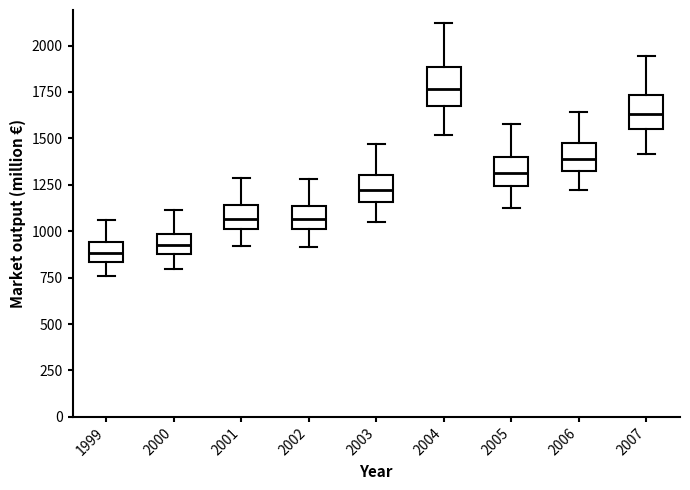

Reading left to right, read every box against the y-axis: the position of its median line, the range the box covers, and the ends of its whiskers. The values are not printed on the chart, so give them approximately, as read against the axis.

1999: median 900, box 850 to 950, whiskers 750 to 1050
2000: median 900 (inside the box), box 900 to 1000, whiskers 800 to 1100
2001: median 1050, box 1000 to 1150, whiskers 900 to 1300
2002: median 1050, box 1000 to 1150, whiskers 900 to 1300
2003: median 1200, box 1150 to 1300, whiskers 1050 to 1450
2004: median 1750, box 1650 to 1900, whiskers 1500 to 2100
2005: median 1300, box 1250 to 1400, whiskers 1150 to 1600
2006: median 1400, box 1350 to 1500, whiskers 1200 to 1650
2007: median 1650, box 1550 to 1750, whiskers 1400 to 1950